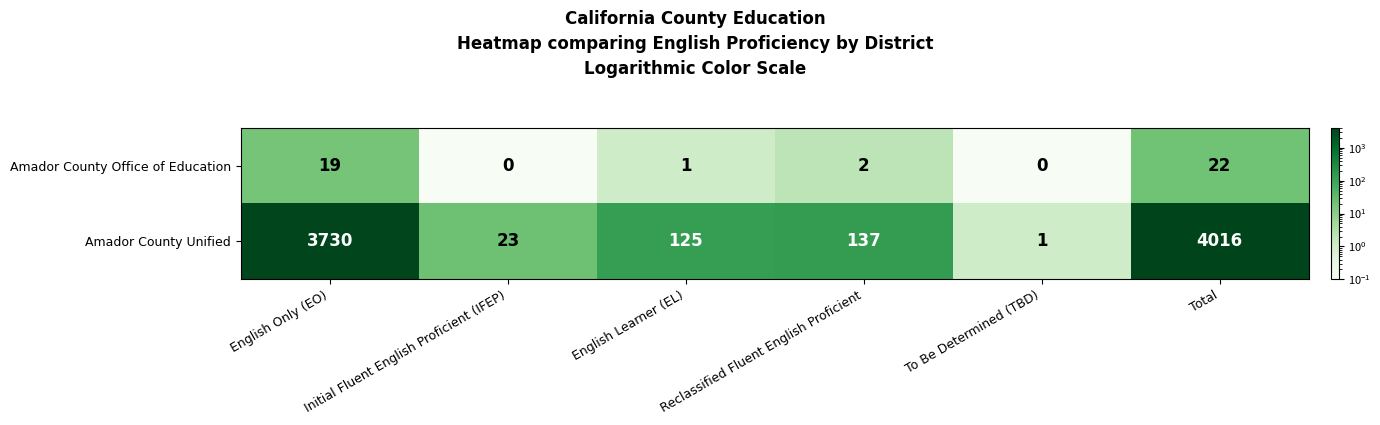

Rank the series by their average value, from highest to lowest.

Amador County Unified, Amador County Office of Education